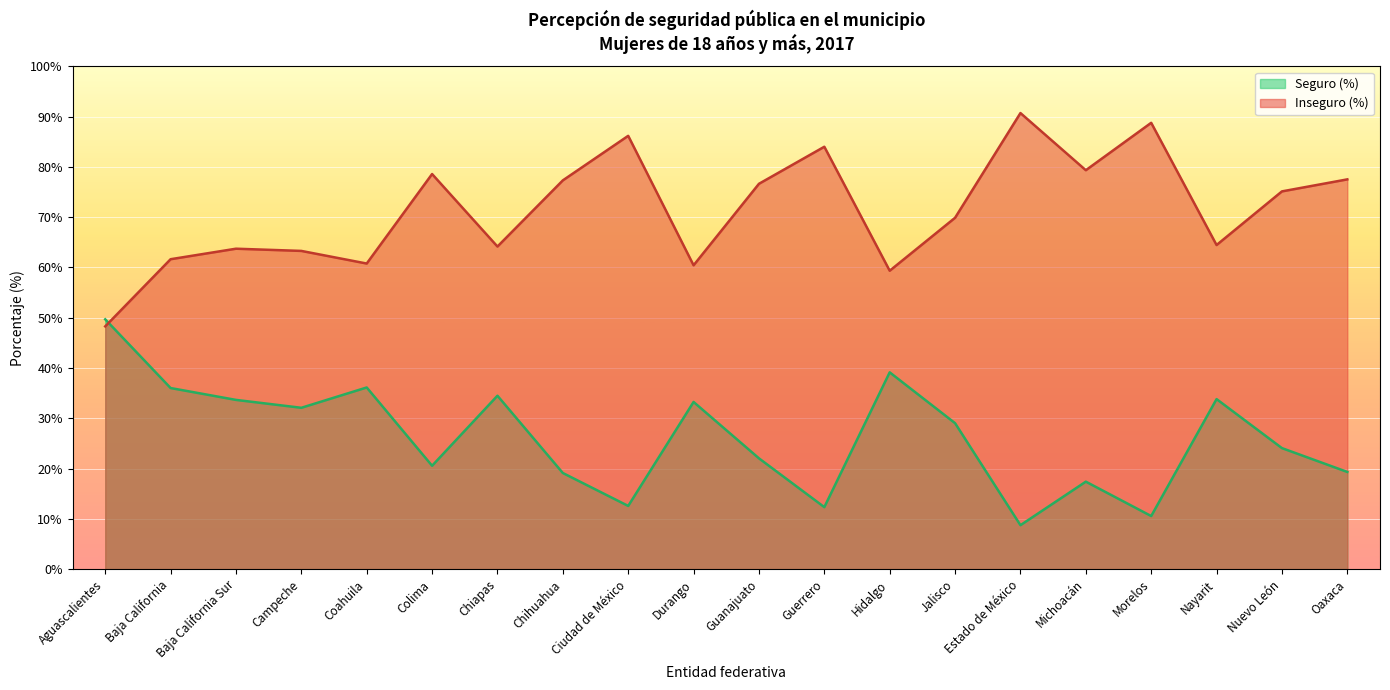

At how many categories does at least one series exceed 37?

20